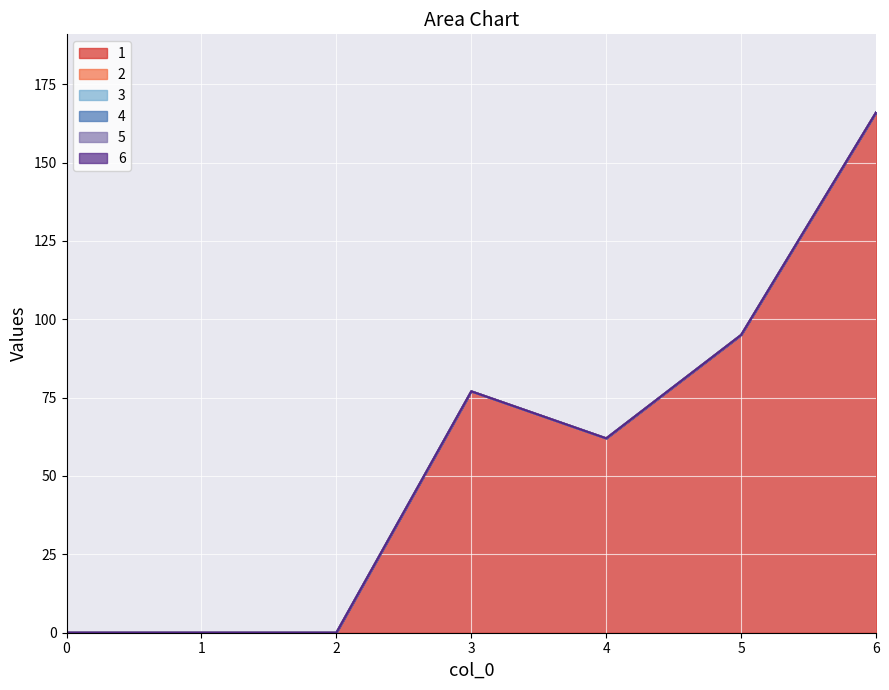

How many lines are shown in the chart?

6